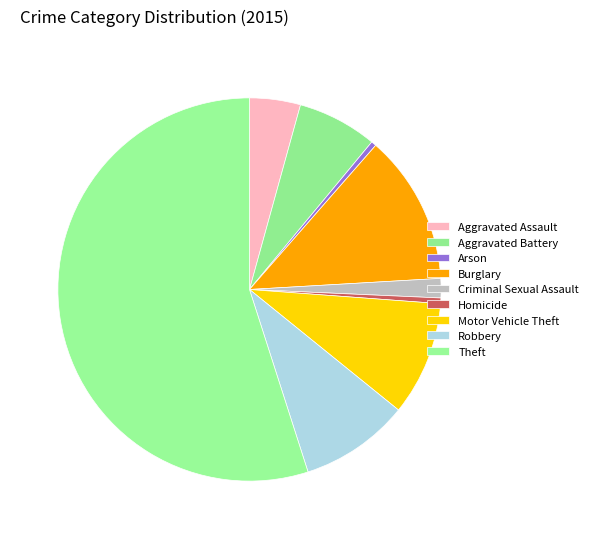

Does Motor Vehicle Theft represent more than half of the total?

No